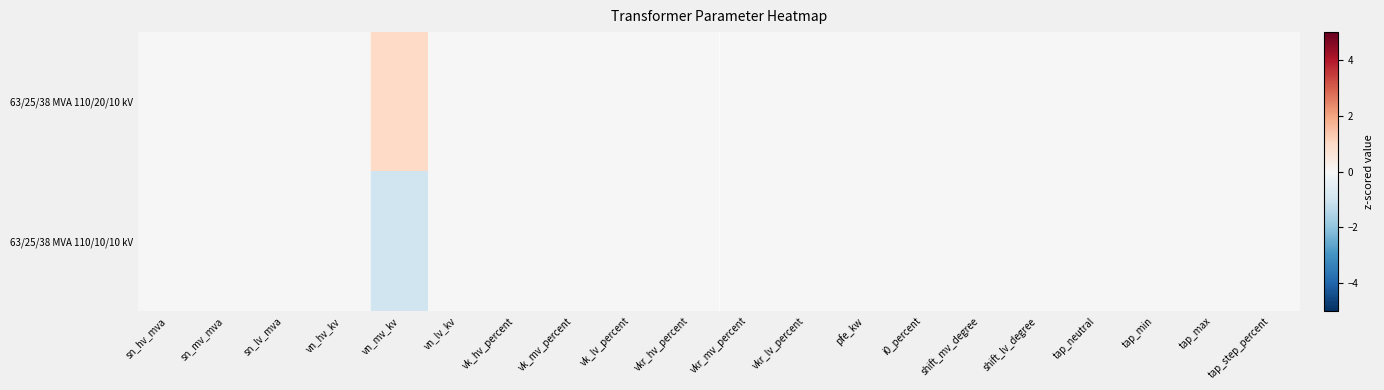

Reading left to right, list all the values displayed in this chart.

63/25/38 MVA 110/20/10 kV: sn_hv_mva=0	sn_mv_mva=0	sn_lv_mva=0	vn_hv_kv=0	vn_mv_kv=1	vn_lv_kv=0	vk_hv_percent=0	vk_mv_percent=0	vk_lv_percent=0	vkr_hv_percent=0	vkr_mv_percent=0	vkr_lv_percent=0	pfe_kw=0	i0_percent=0	shift_mv_degree=0	shift_lv_degree=0	tap_neutral=0	tap_min=0	tap_max=0	tap_step_percent=0
63/25/38 MVA 110/10/10 kV: sn_hv_mva=0	sn_mv_mva=0	sn_lv_mva=0	vn_hv_kv=0	vn_mv_kv=-1	vn_lv_kv=0	vk_hv_percent=0	vk_mv_percent=0	vk_lv_percent=0	vkr_hv_percent=0	vkr_mv_percent=0	vkr_lv_percent=0	pfe_kw=0	i0_percent=0	shift_mv_degree=0	shift_lv_degree=0	tap_neutral=0	tap_min=0	tap_max=0	tap_step_percent=0